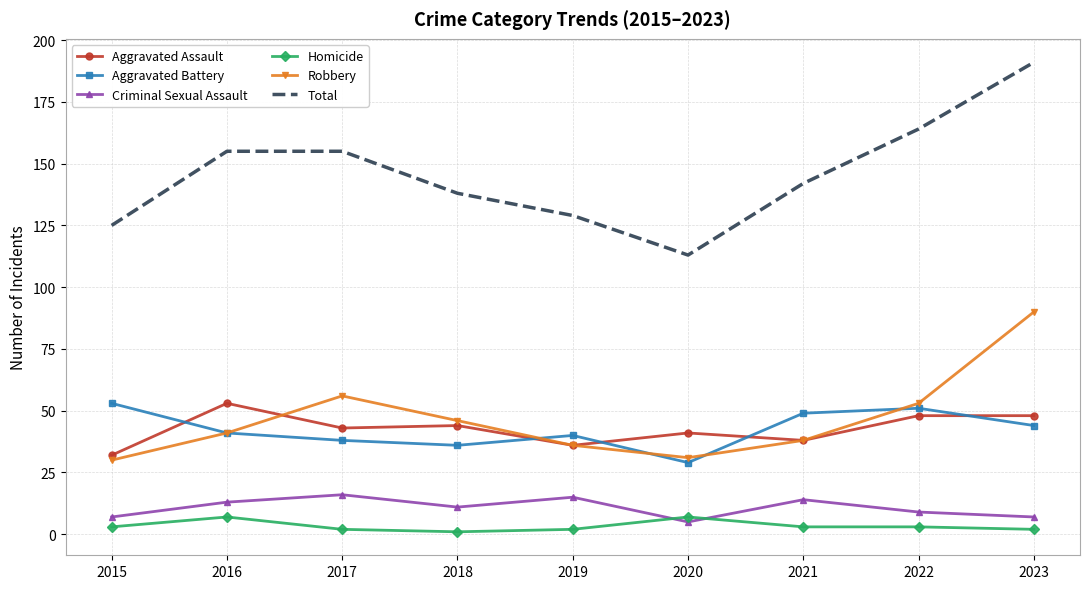

What is the sum of the Homicide values at 2021 and 2015?

6